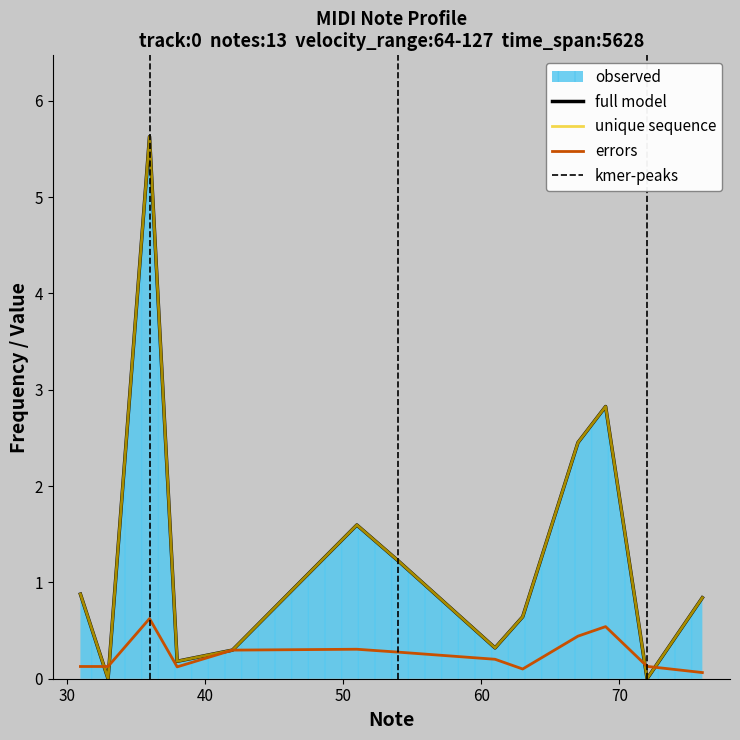

The value of unique sequence at 9 is 4.0. True or false?

False